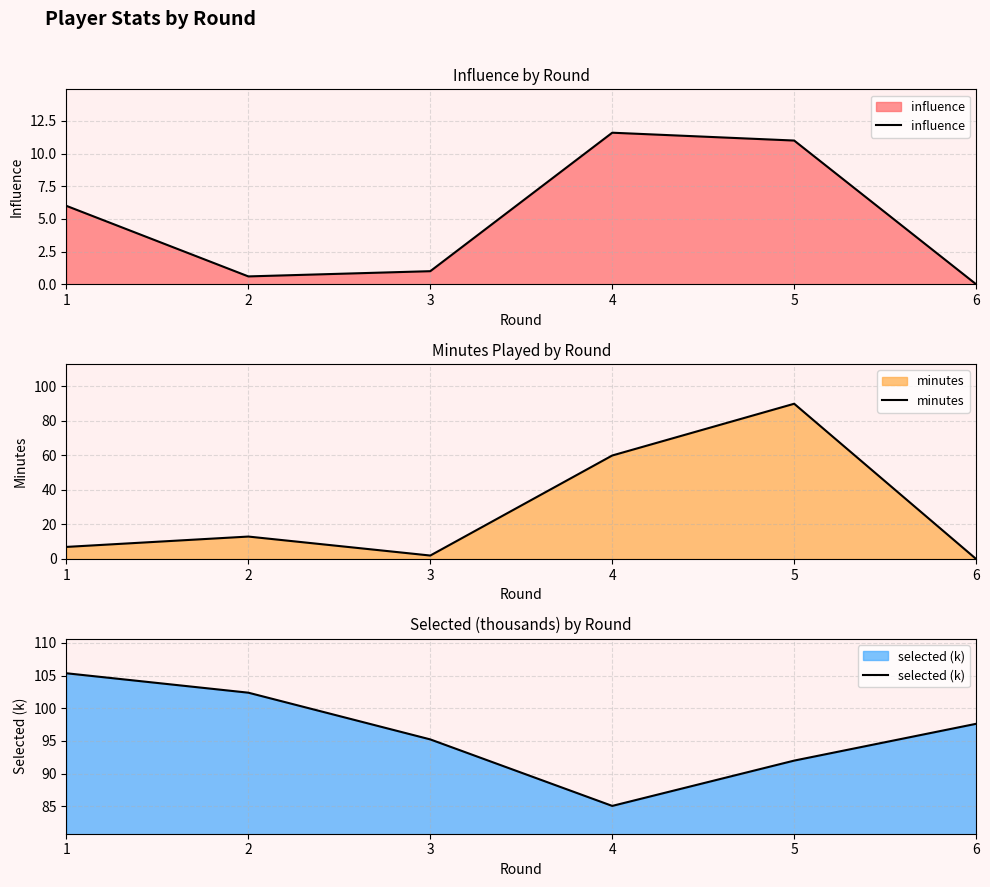

Rank the series at 6 from highest to lowest value.

selected (k), influence, minutes